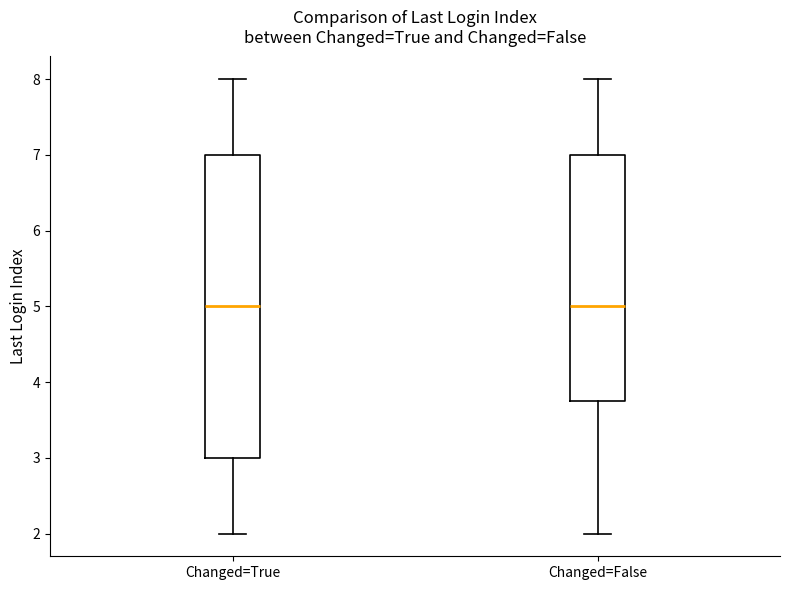

Comparing the boxes themselves (not the whiskers), which one is the tallest?

Changed=True